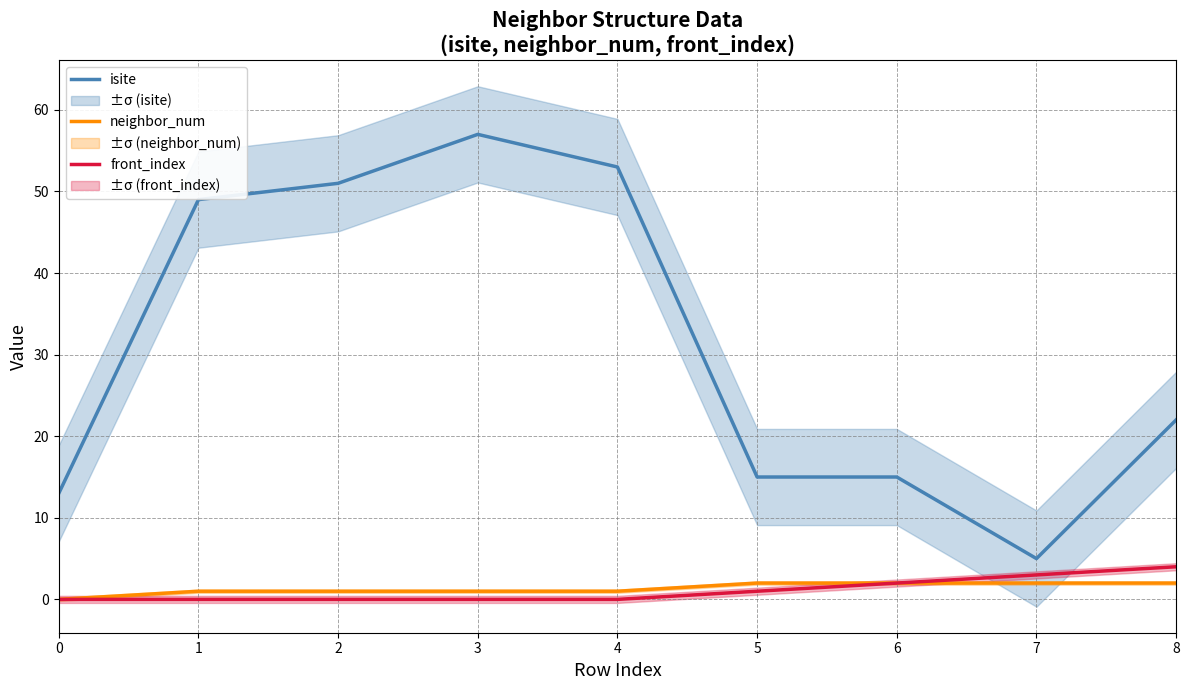

Where is front_index nearest to the value 2?

6